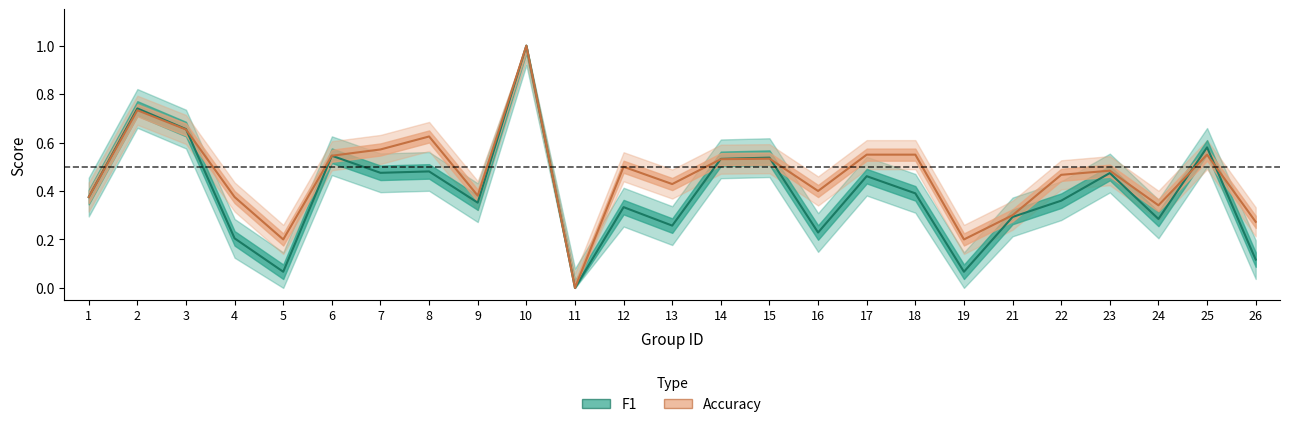

How many lines are shown in the chart?

2